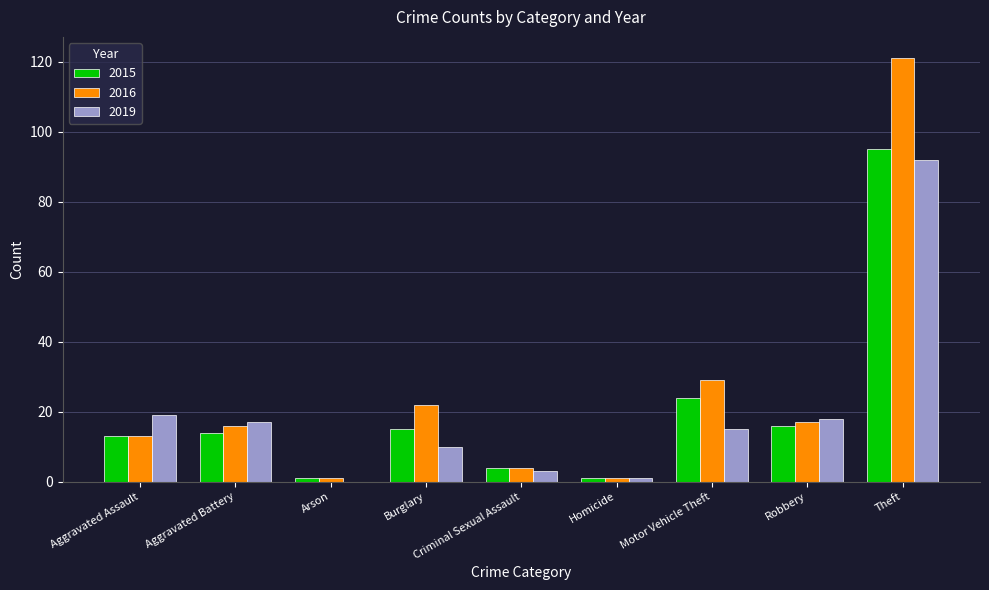

At which category is the sum across all series the highest?

Theft